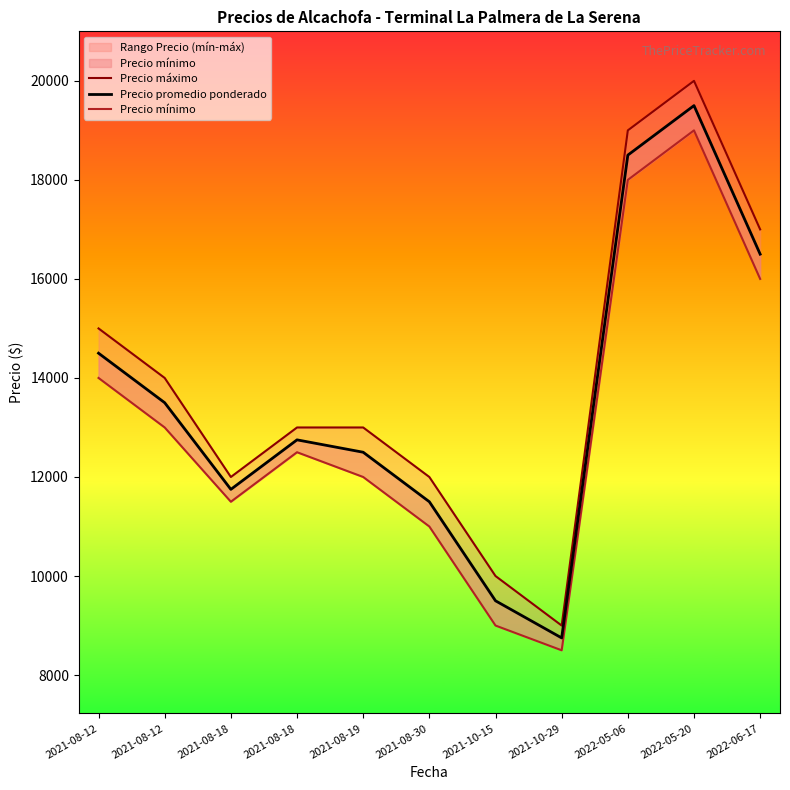

At 2022-05-06, list the series in order from largest to smallest.

Precio máximo, Precio promedio ponderado, Precio mínimo